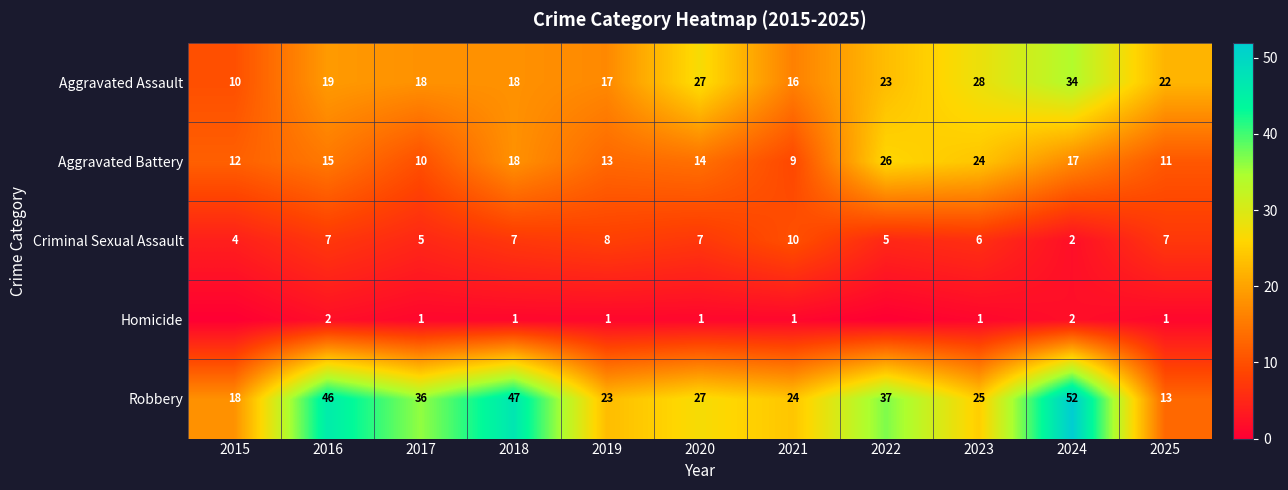

What is the difference between the second highest and minimum values in the Robbery series?

34